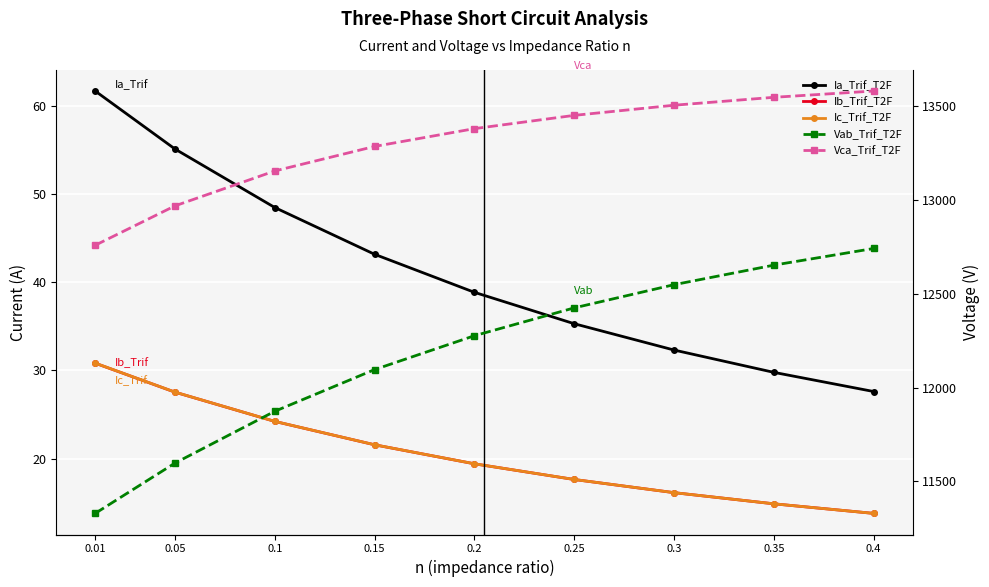

At 0.01, list the series in order from largest to smallest.

Vca_Trif_T2F, Vab_Trif_T2F, Ia_Trif_T2F, Ic_Trif_T2F, Ib_Trif_T2F